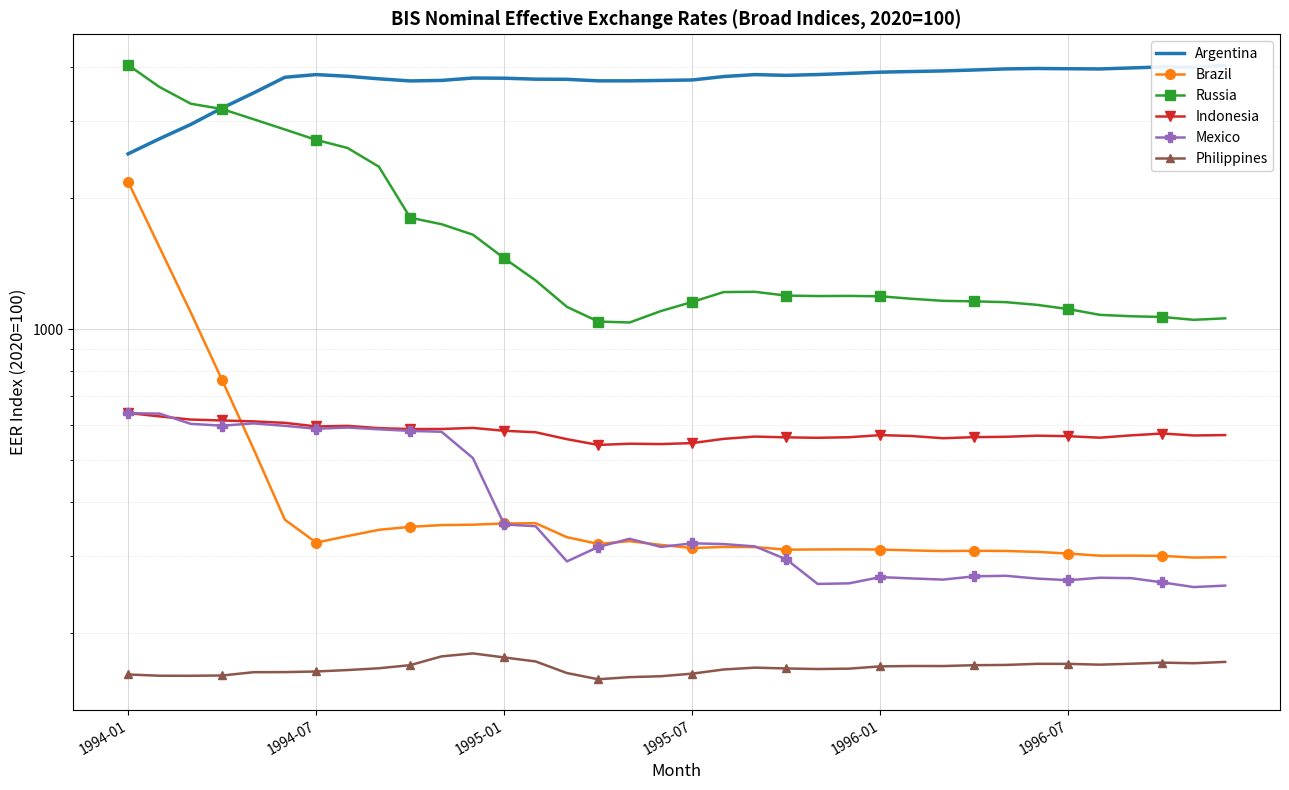

Is the value of Brazil at 25 greater than the value of Mexico at 1996-01?

No